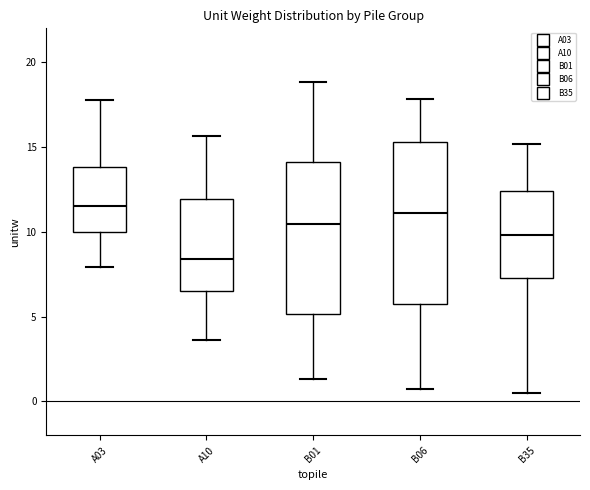

Comparing the boxes themselves (not the whiskers), which one is the tallest?

B06